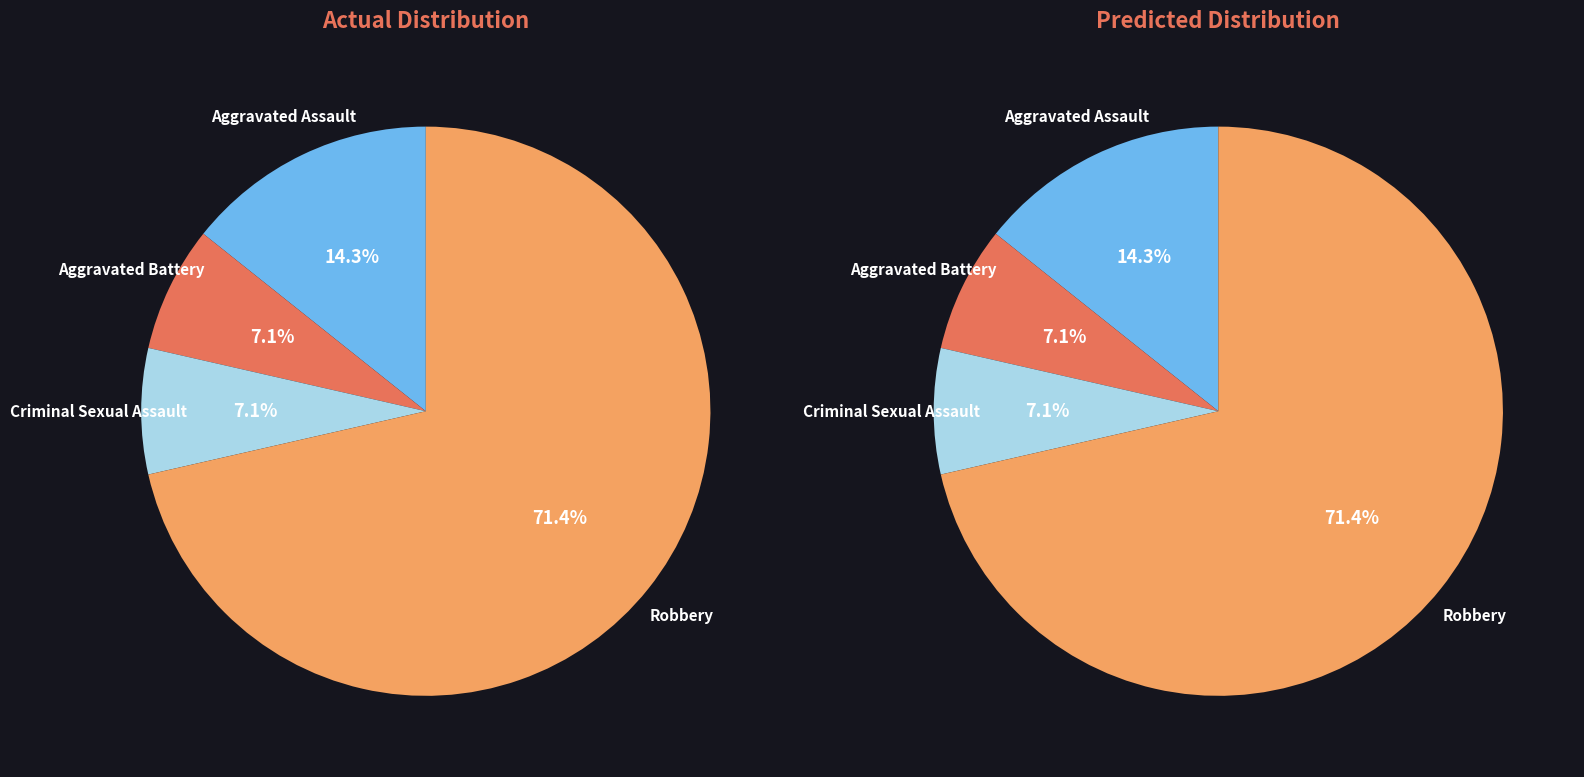

The Robbery slice represents 62% of the pie. True or false?

False